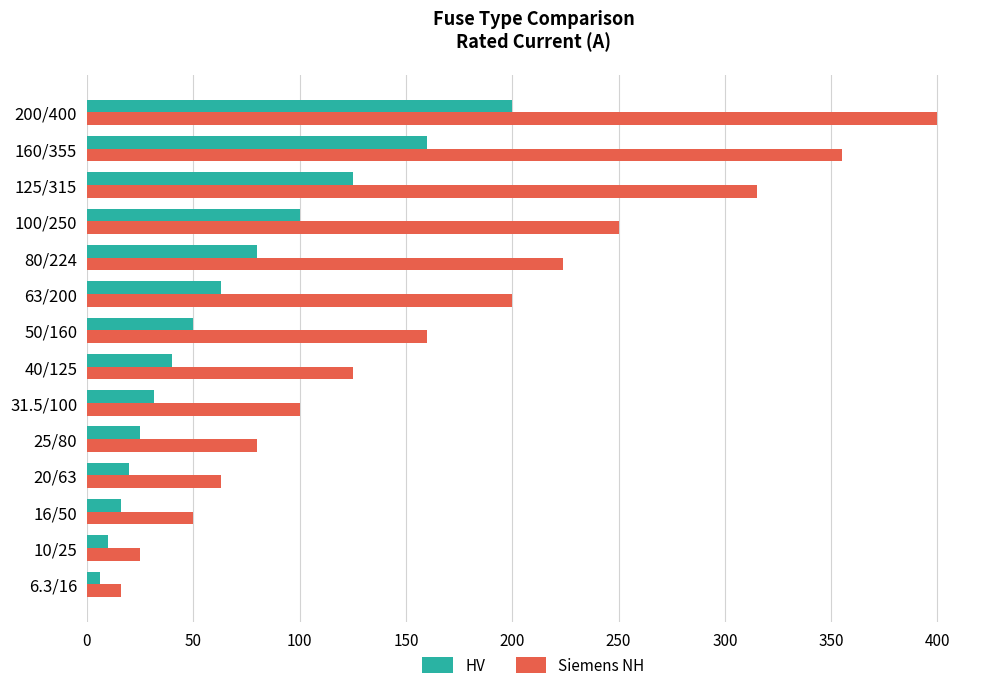

What is the spread (max minus min) of values at 16/50?

34.0